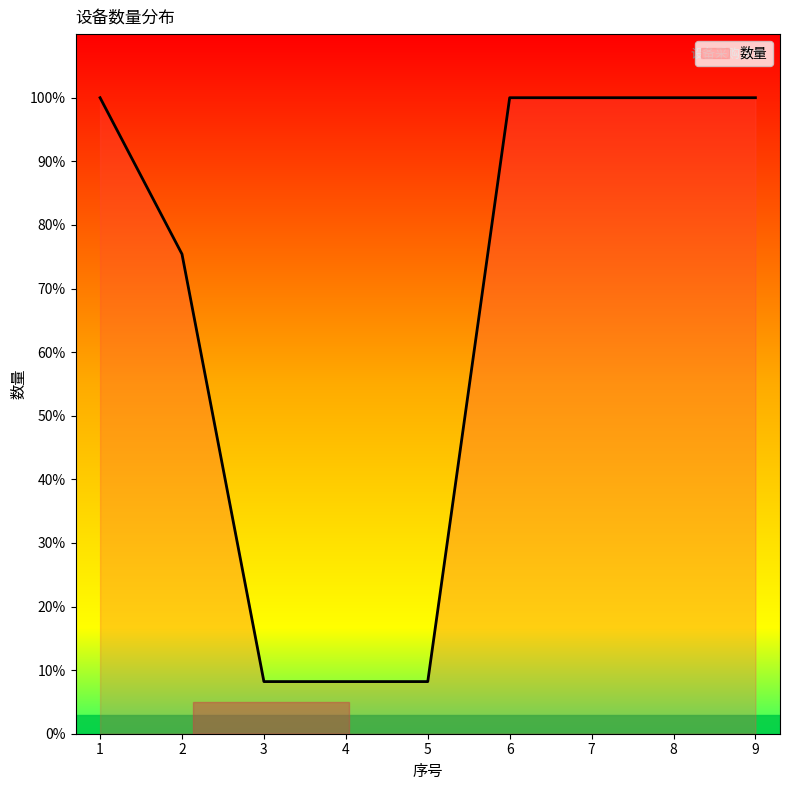

The chart shows a value of 325 at 9. True or false?

False